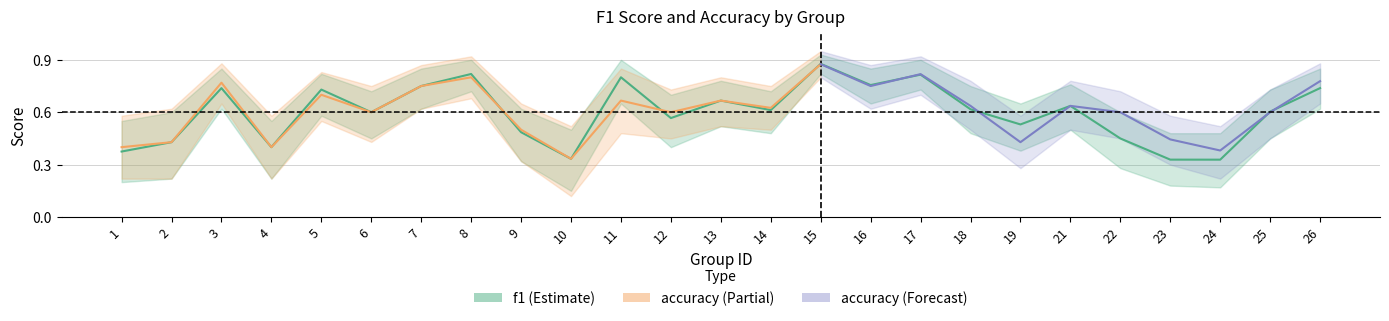

What is the value of the 20th point from the left?

0.6